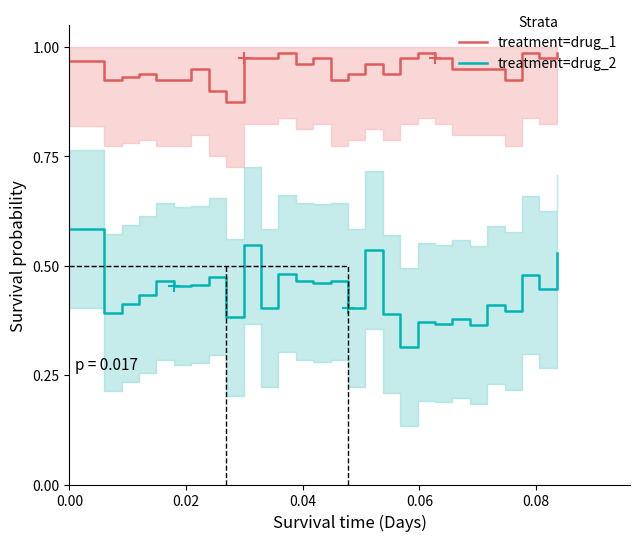

True or false: treatment=drug_2 and treatment=drug_1 cross at least once.

False